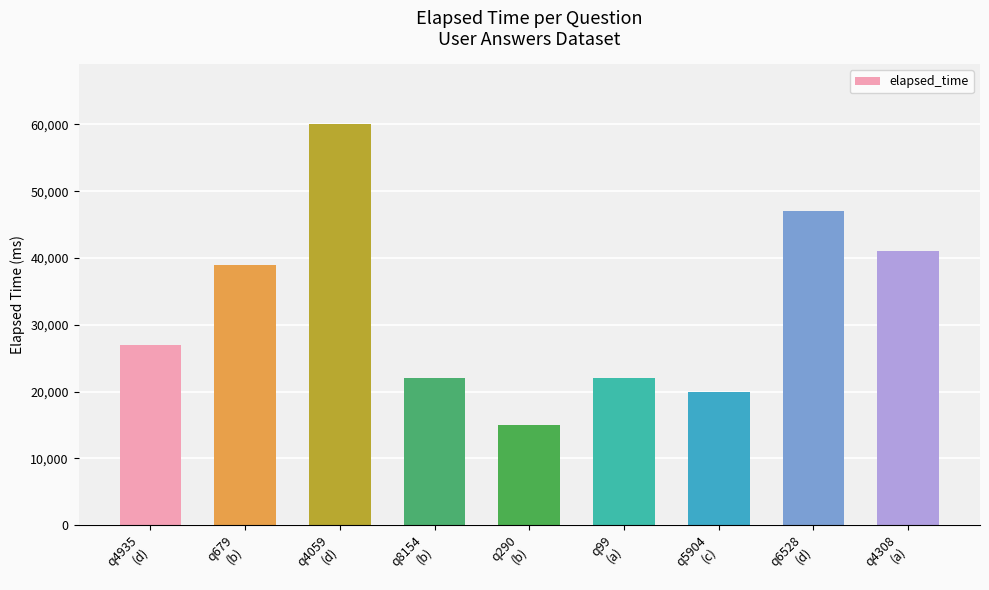

What is the minimum value shown in the chart?

15000